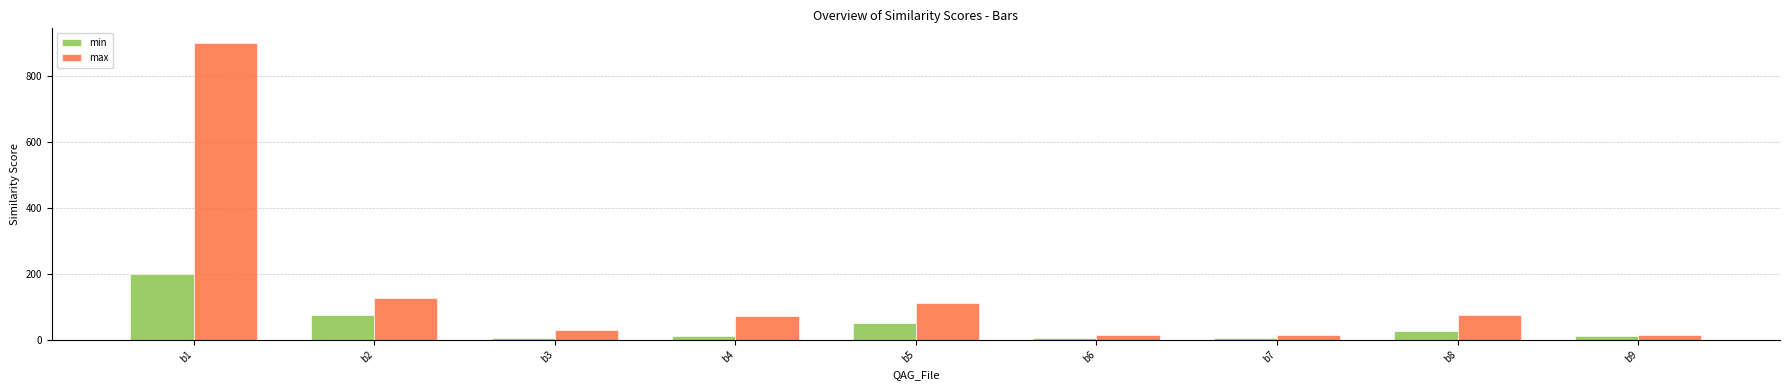

What is the average value of the max series?

150